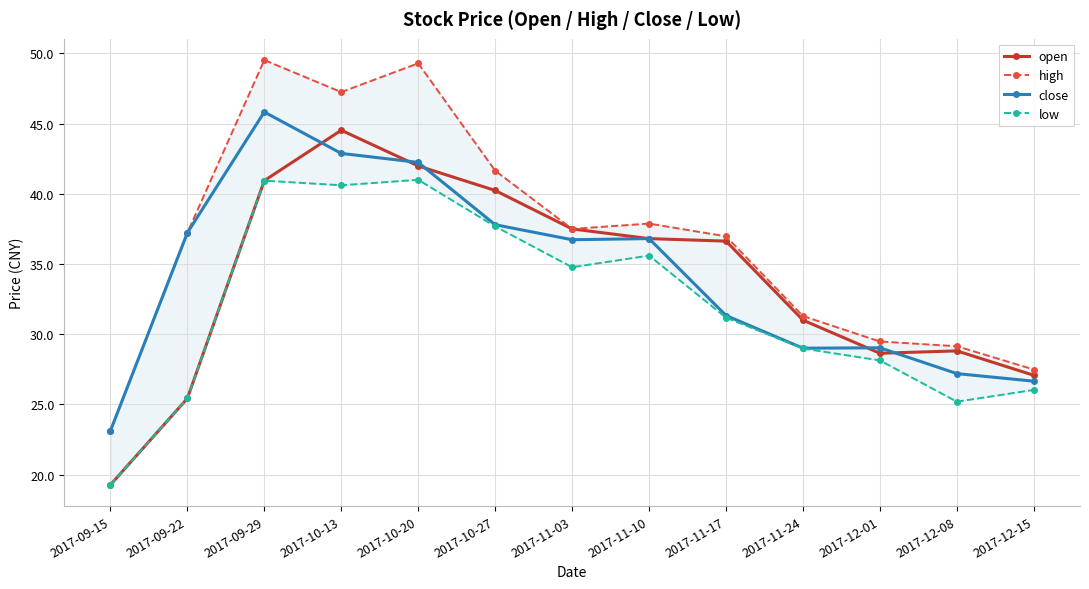

At which label does close reach its minimum?

2017-09-15